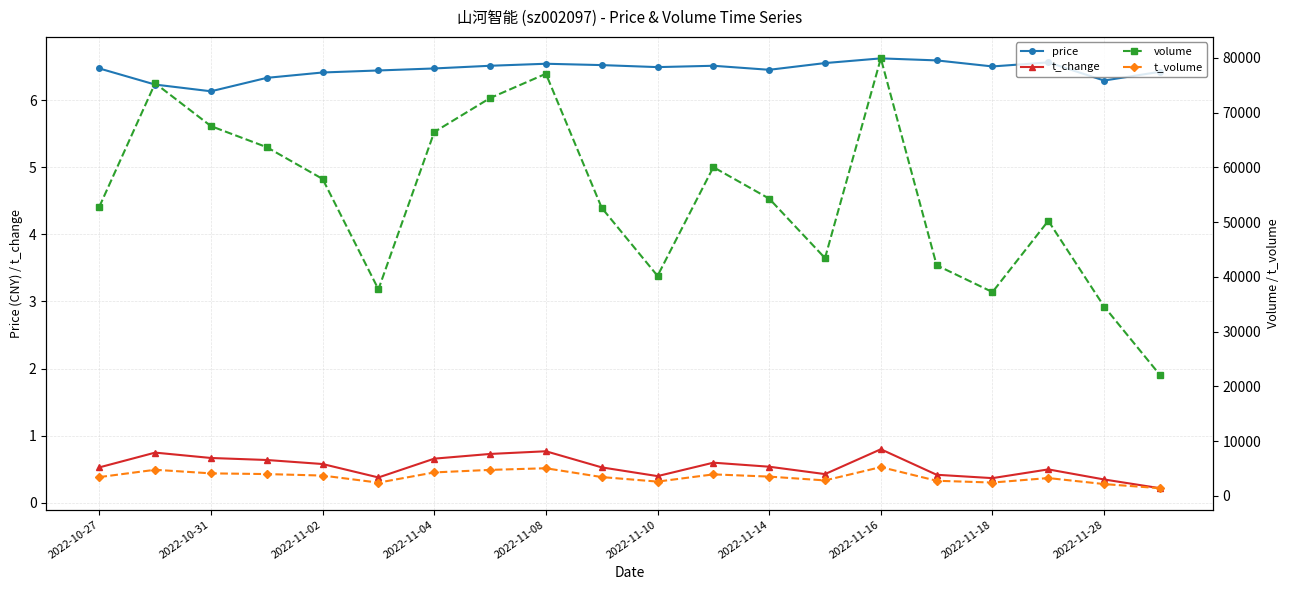

Which series has the largest range (max minus min)?

volume